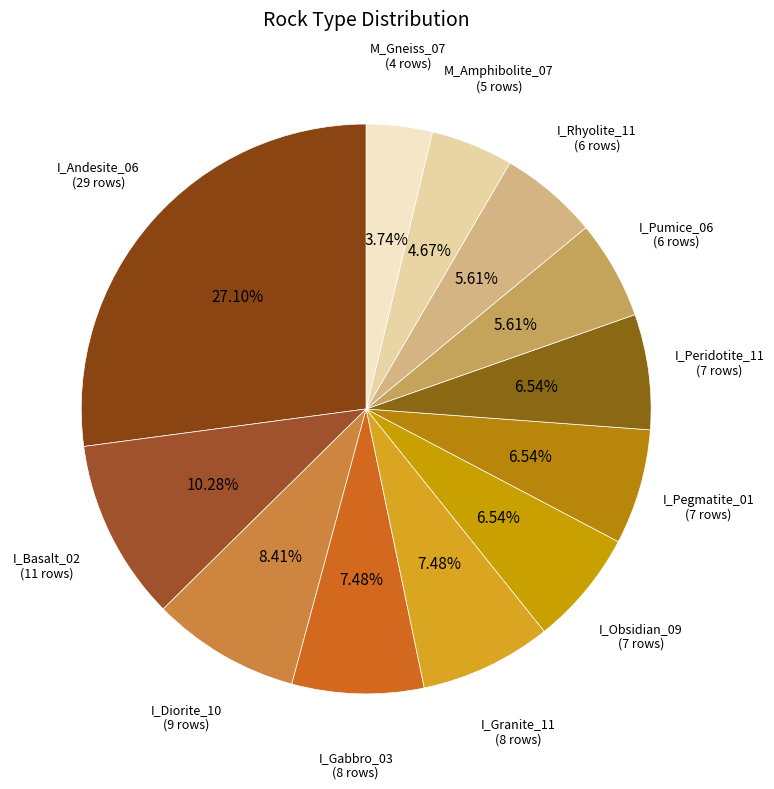

Is there any slice that represents more than half of the pie?

No